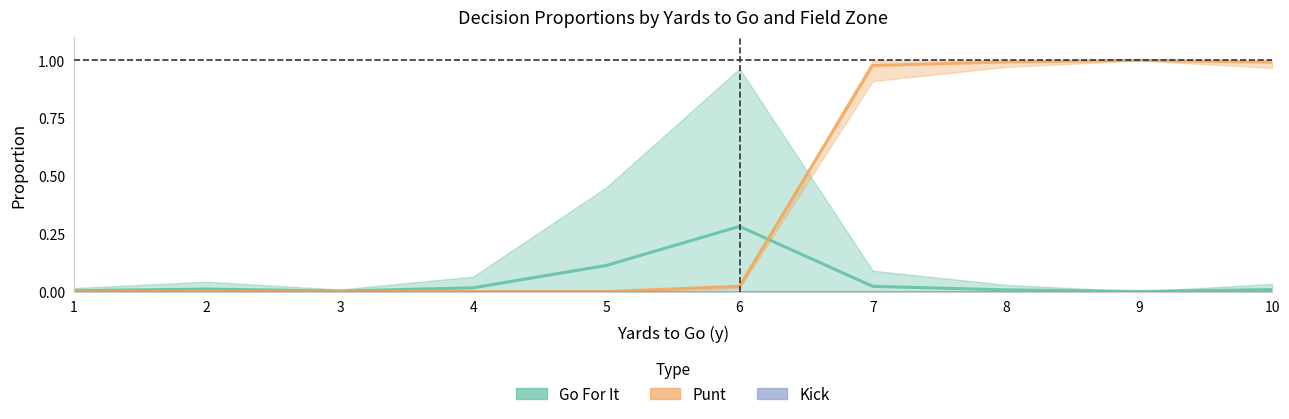

Is it true that Punt equals 1.4 at 9?

False